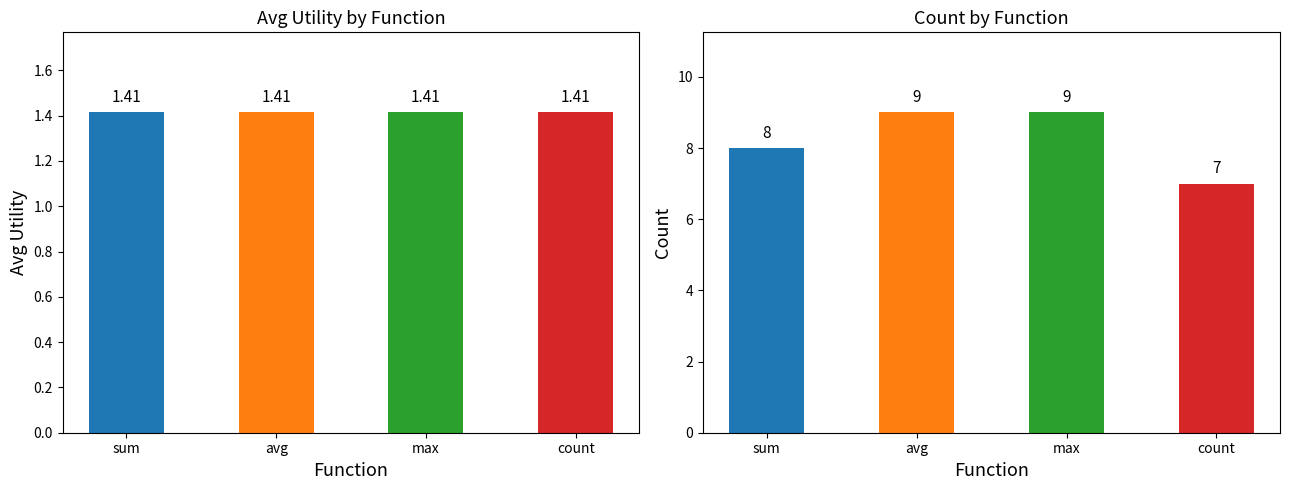

Which category has the lowest value across all series?

sum